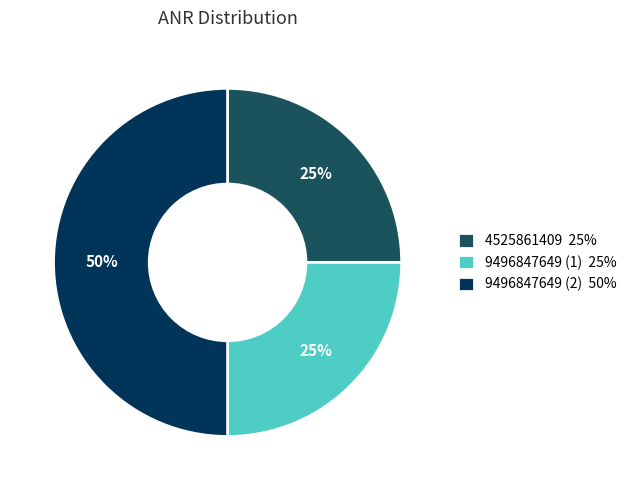

What is the ratio of the value at 4525861409 to the value at 9496847649 (2)?

0.5